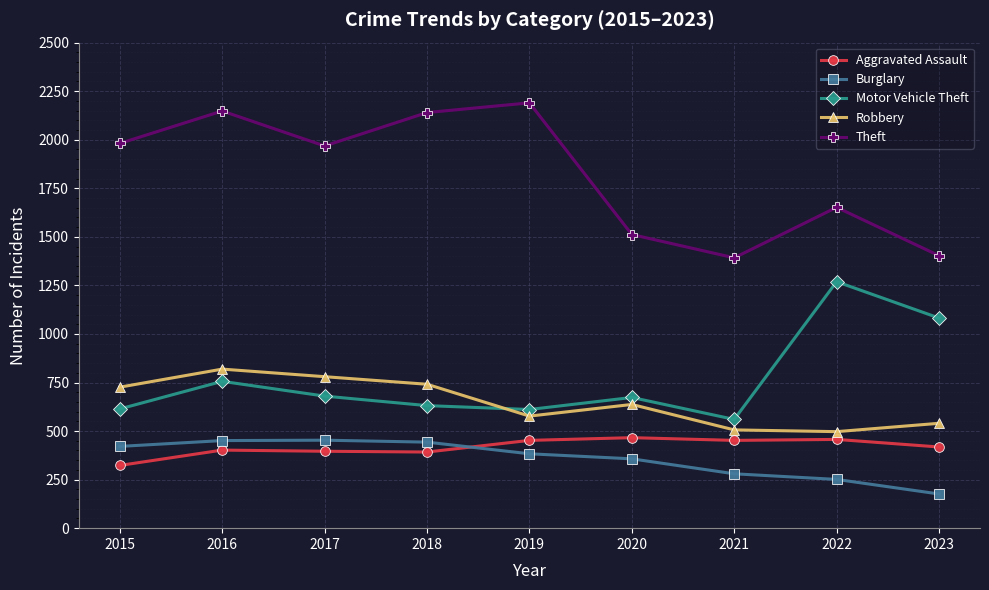

What is the spread (max minus min) of values at 2015?

1658